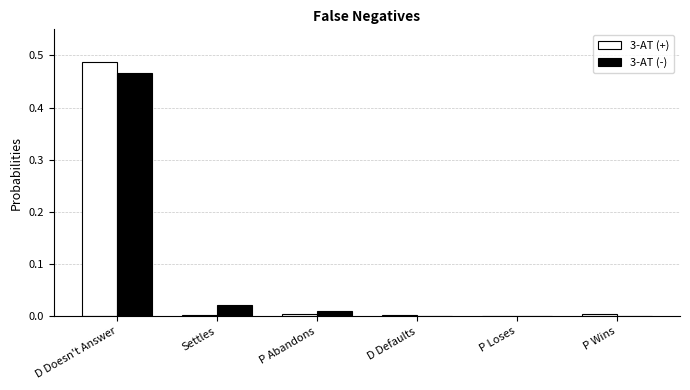

Which category has the highest value in the 3-AT (-) series?

D Doesn't Answer